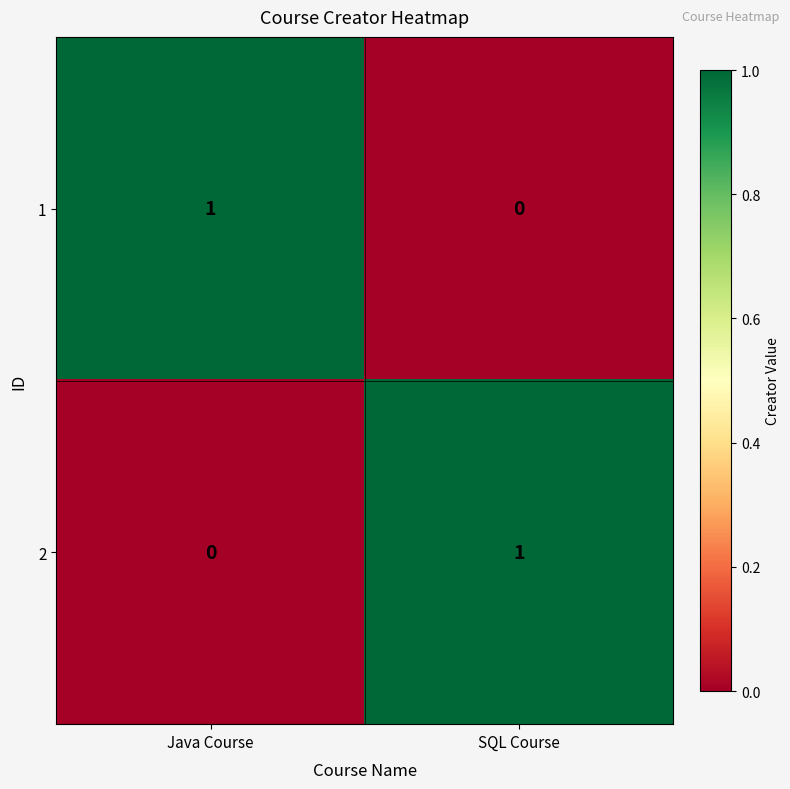

True or false: 2 has a value of -1 at Java Course.

False